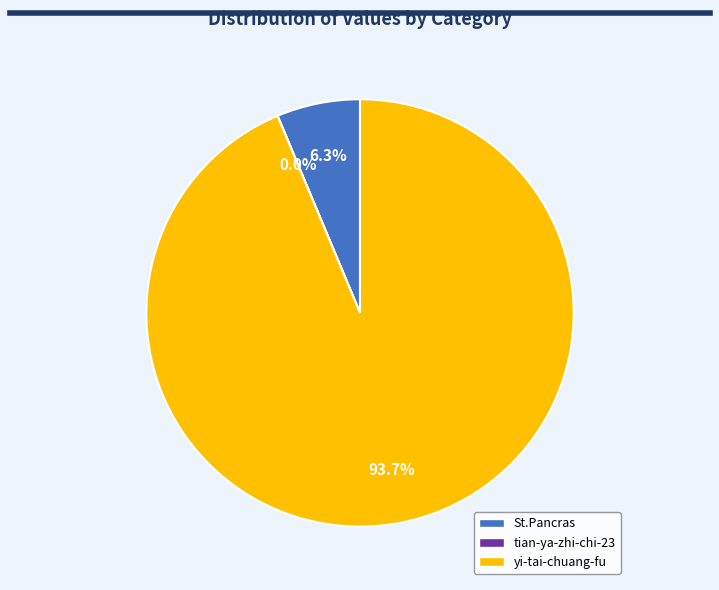

What is the ratio of the value at St.Pancras to the value at yi-tai-chuang-fu?

0.1